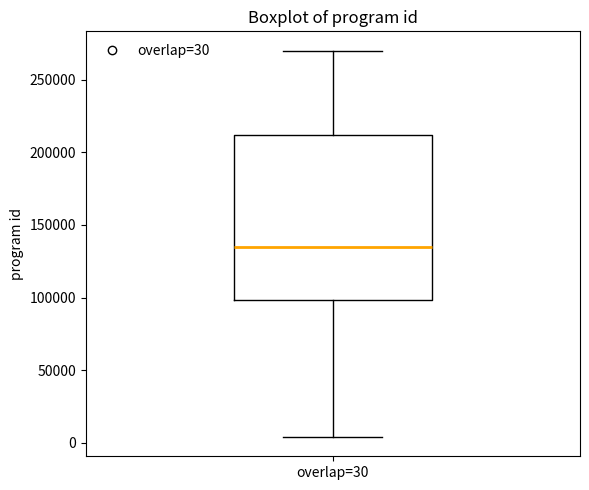

Where does the median line of the box for overlap=30 sit on the y-axis? The values are not printed on the chart, so give them approximately, as read against the axis.

135000